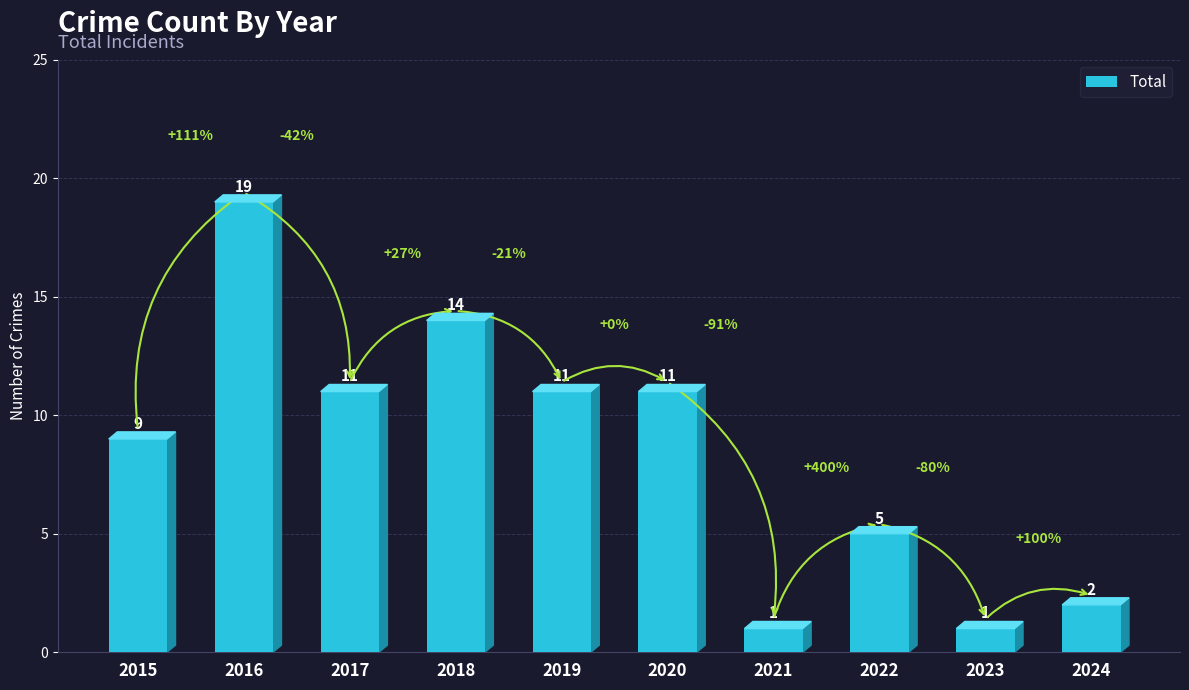

Which has a higher value, 2016 or 2020?

2016